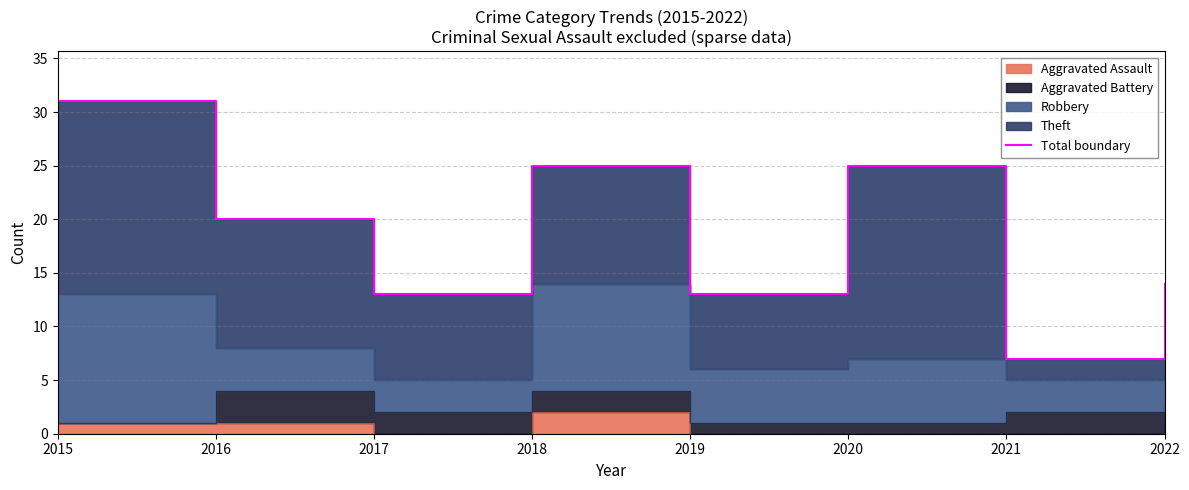

Where is the data nearest to the value 19?

2016